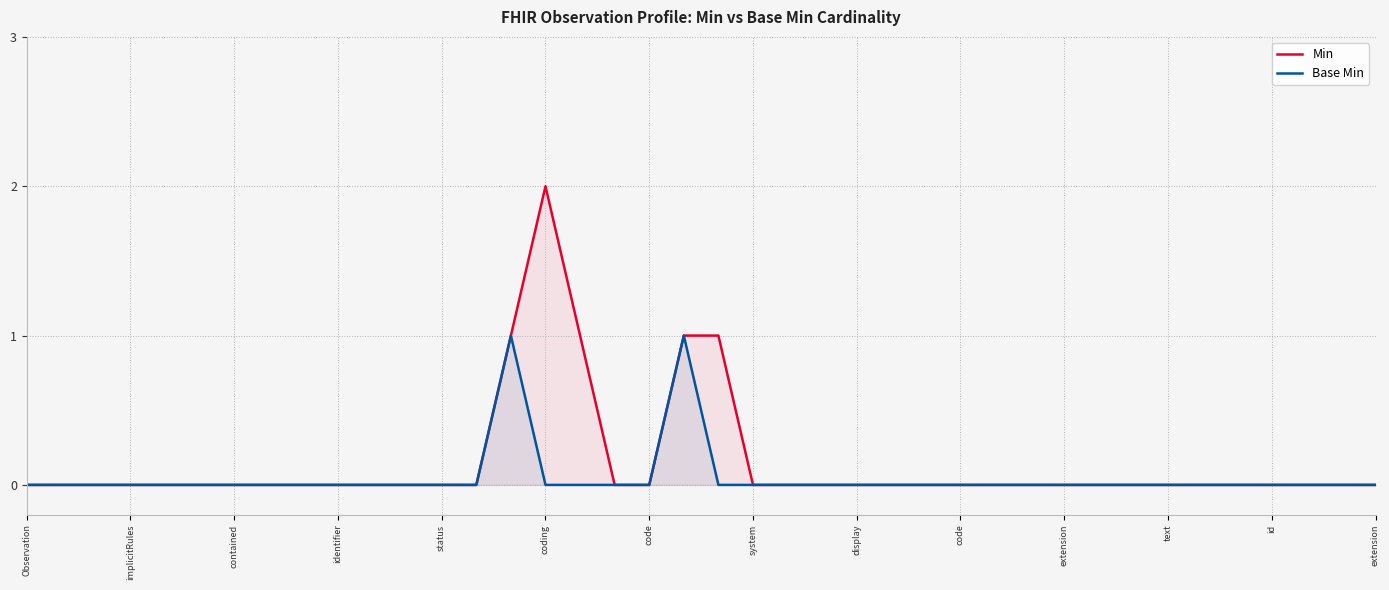

Does the chart display data point markers on the line(s)?

No